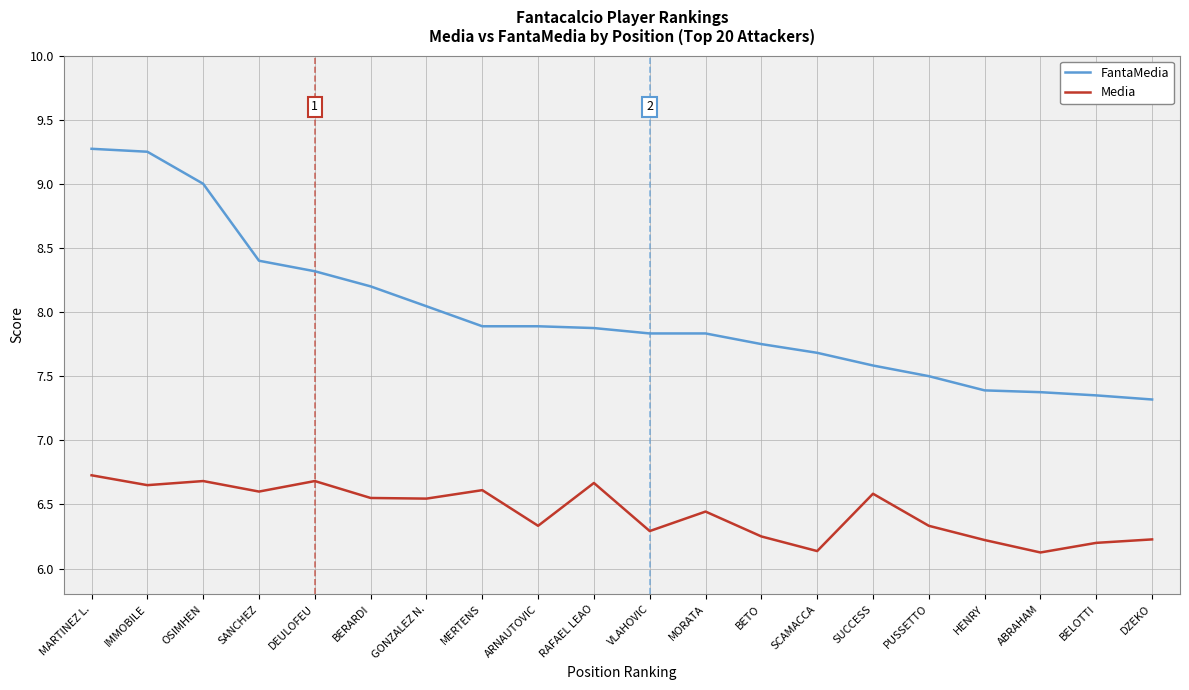

Rank the series at BETO from highest to lowest value.

FantaMedia, Media